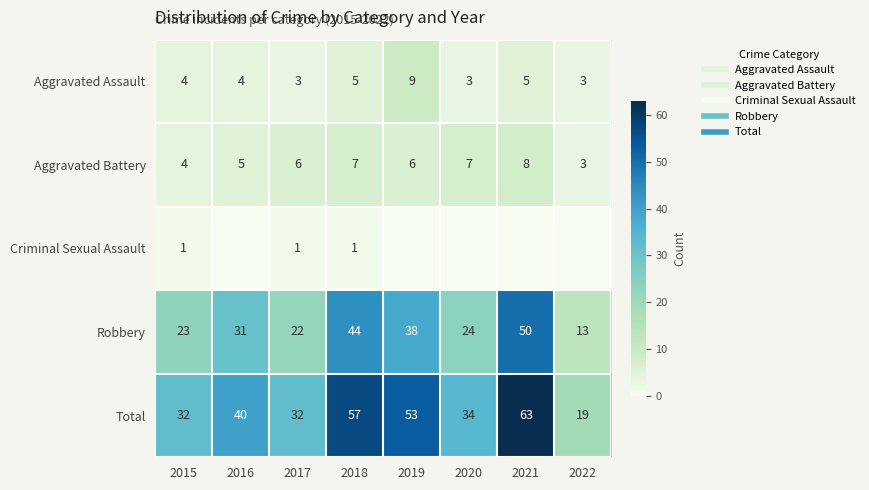

Where does the Robbery series first go above 31?

2018